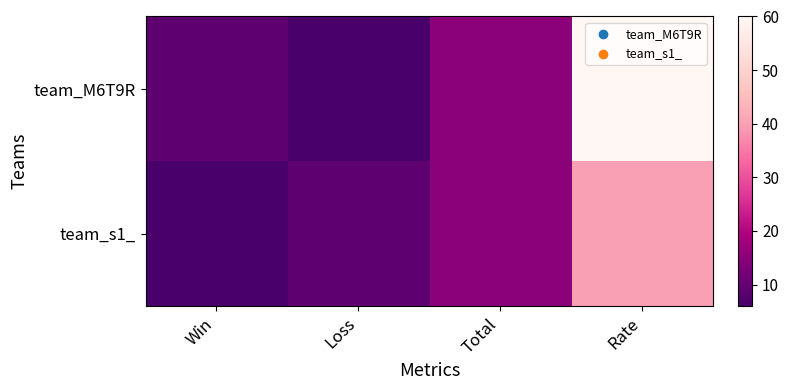

Between Rate and Total, which is larger?

Rate